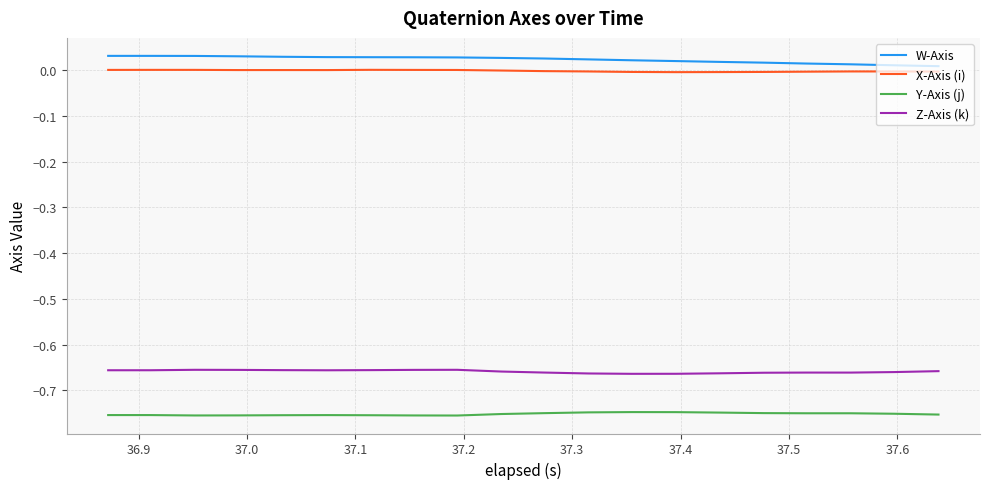

True or false: Y-Axis (j) and Z-Axis (k) cross at least once.

False